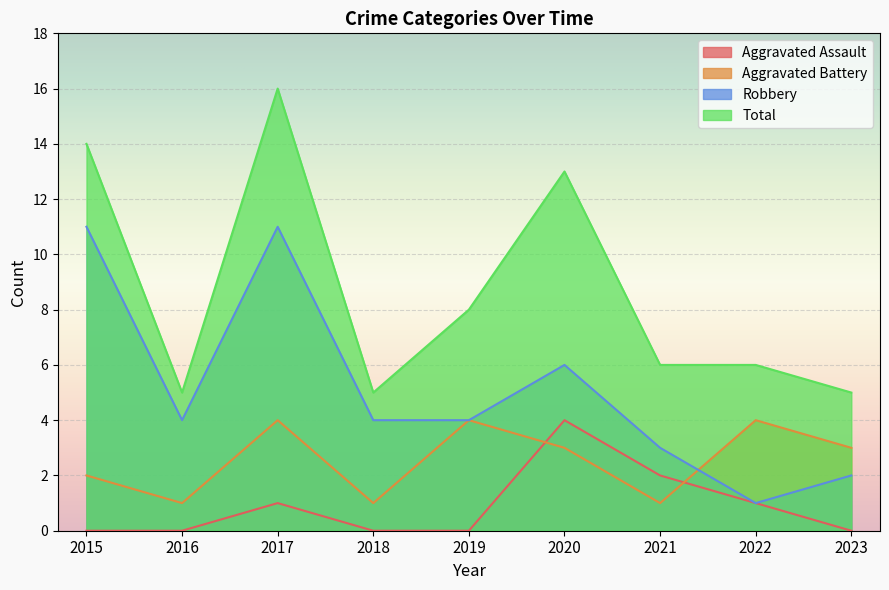

Reading left to right, transcribe all the data shown in this chart.

Aggravated Assault: 0	0	1	0	0	4	2	1	0
Aggravated Battery: 2	1	4	1	4	3	1	4	3
Robbery: 11	4	11	4	4	6	3	1	2
Total: 14	5	16	5	8	13	6	6	5